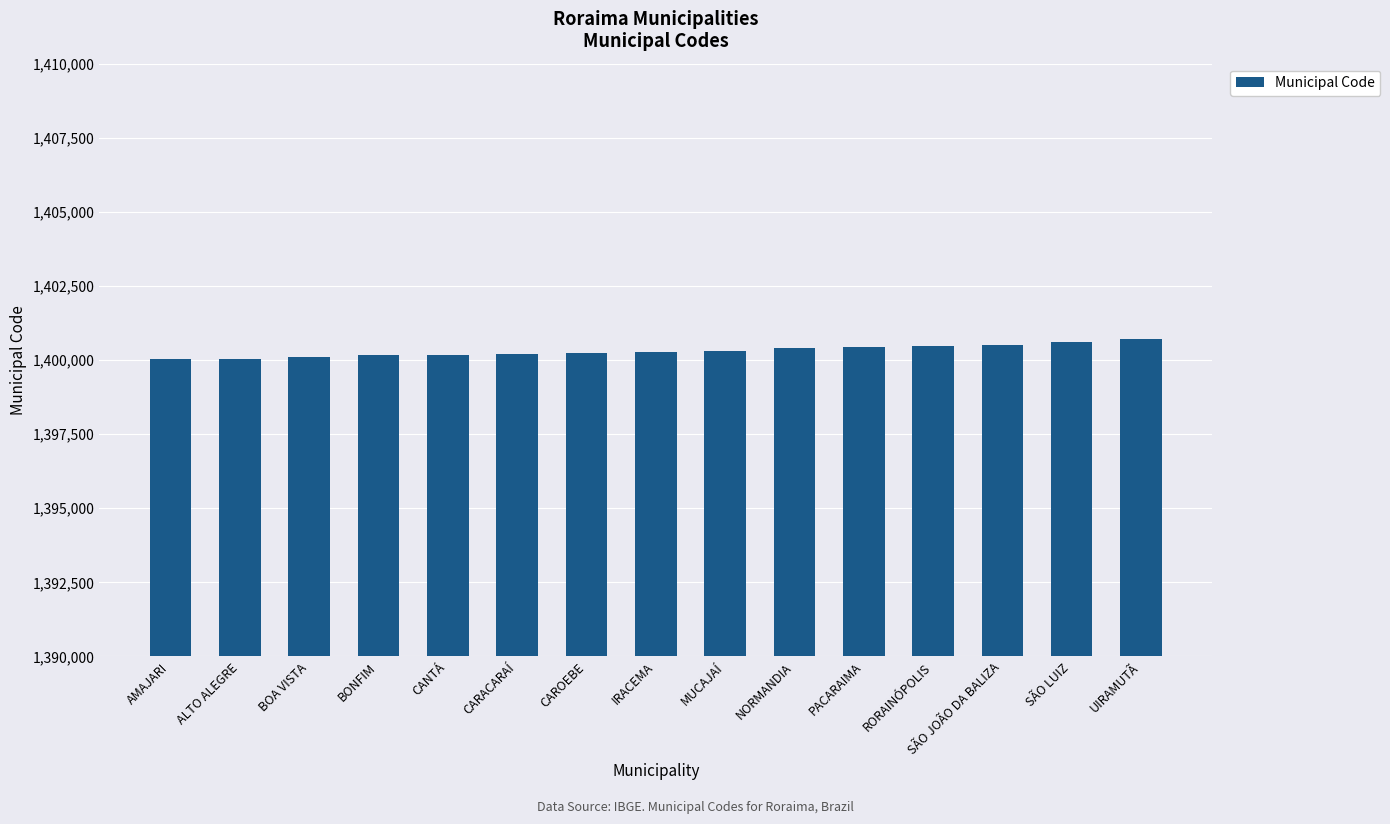

What is the label of the 12th bar from the left?

RORAINÓPOLIS